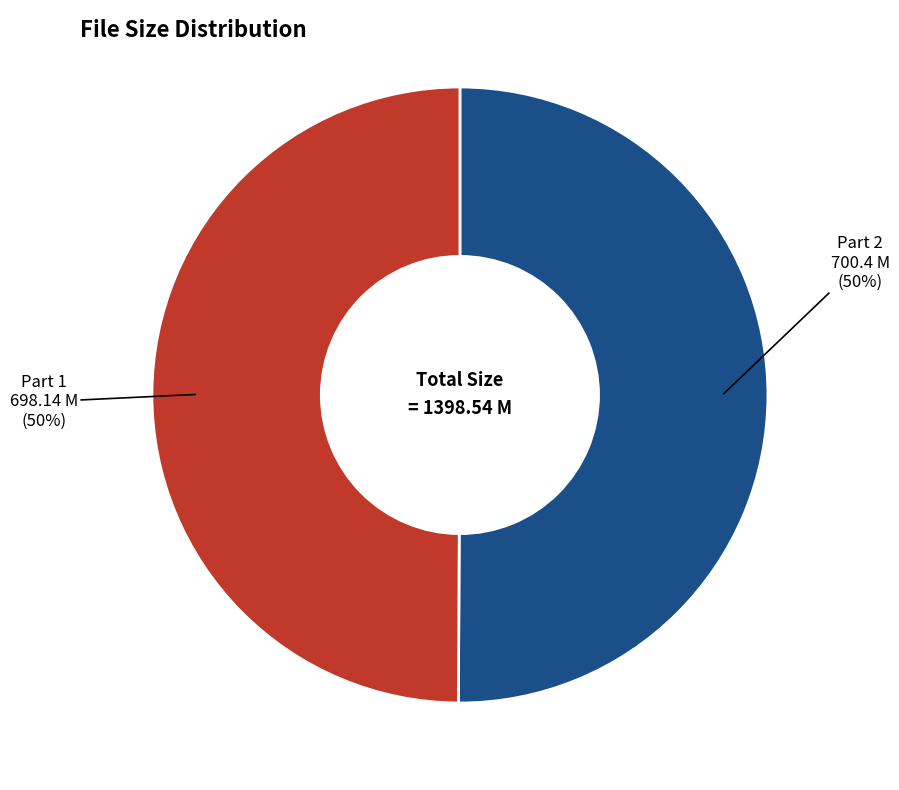

How many segments does this pie chart have?

2